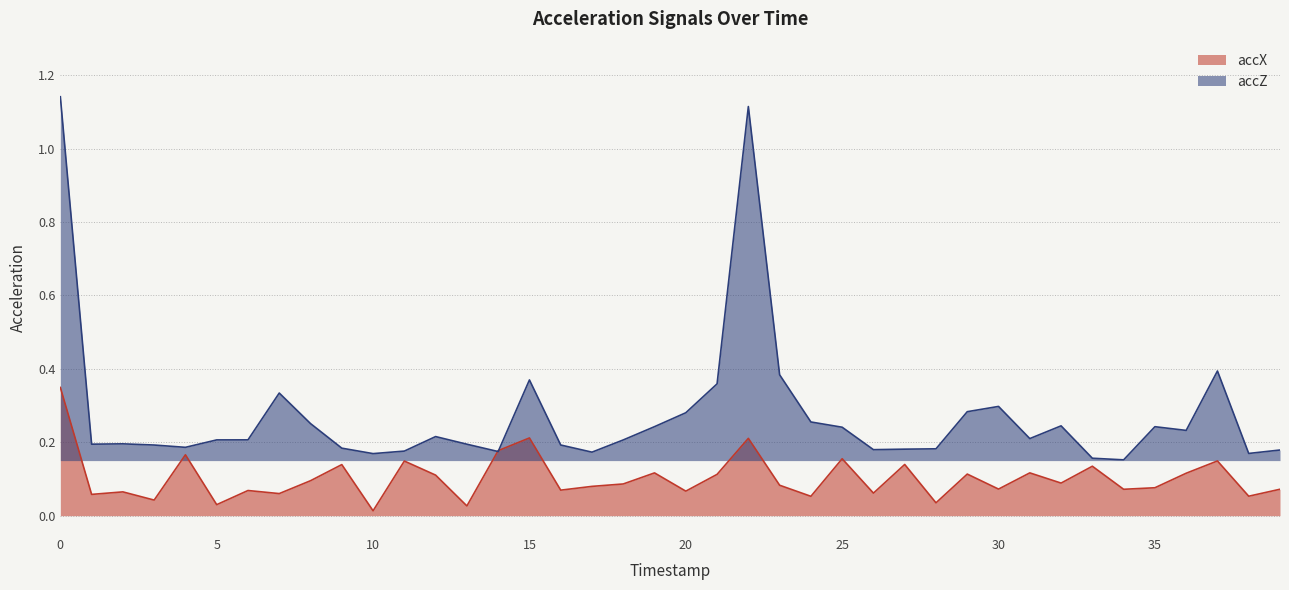

Which series has the largest total across all categories?

accZ